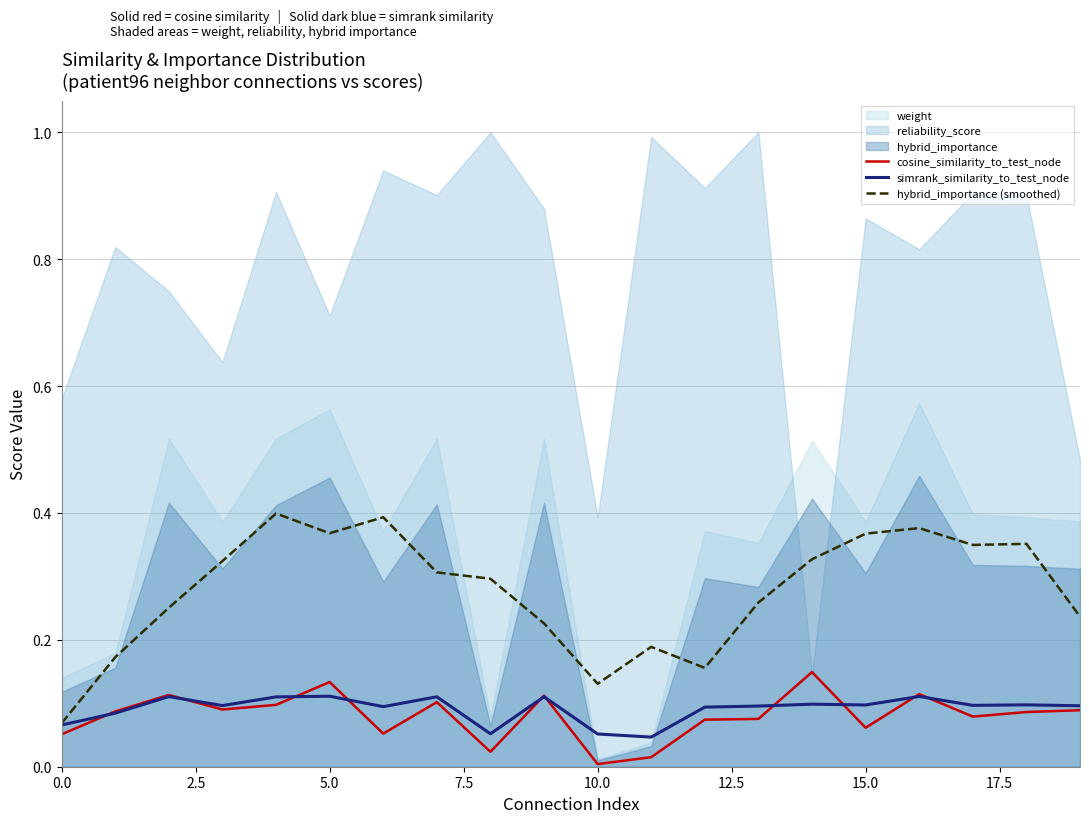

What is the difference between the second highest and second lowest values in the cosine_similarity_to_test_node series?

0.1